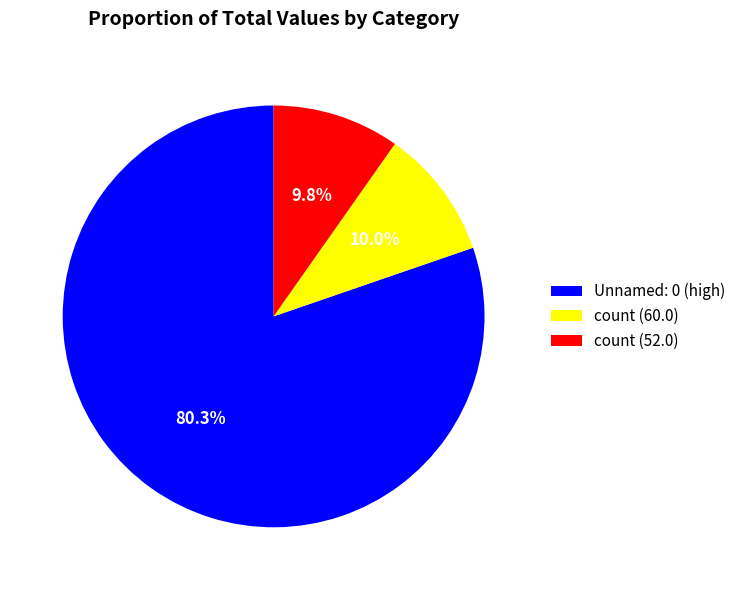

Which category has the biggest portion of the pie?

Unnamed: 0 (high)